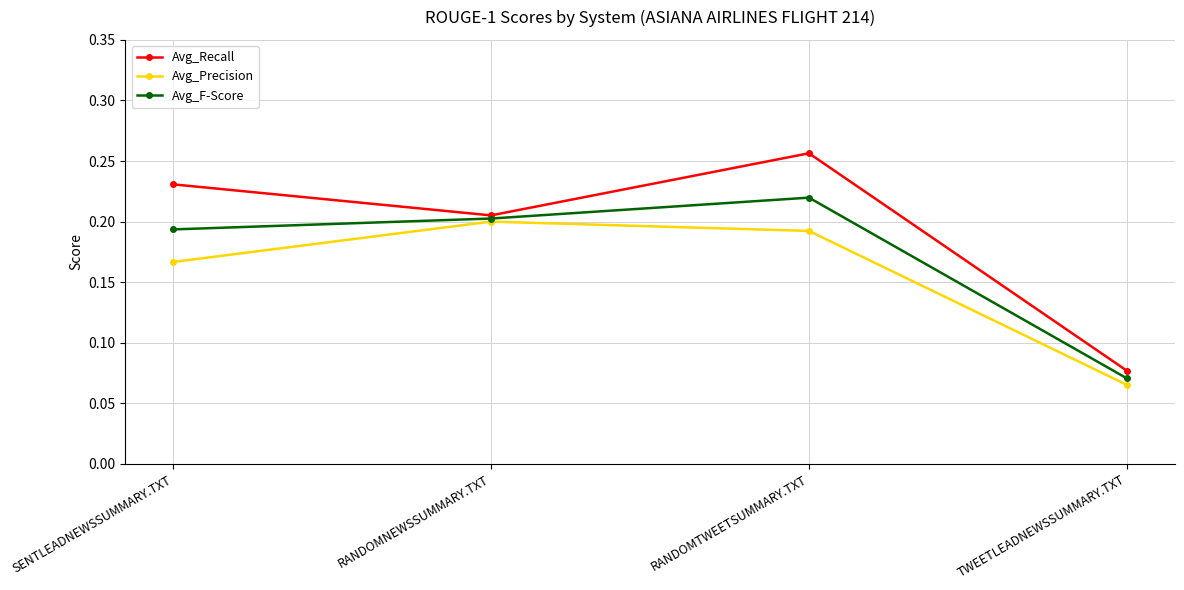

Rank the series by their maximum value, from highest to lowest.

Avg_Recall, Avg_F-Score, Avg_Precision